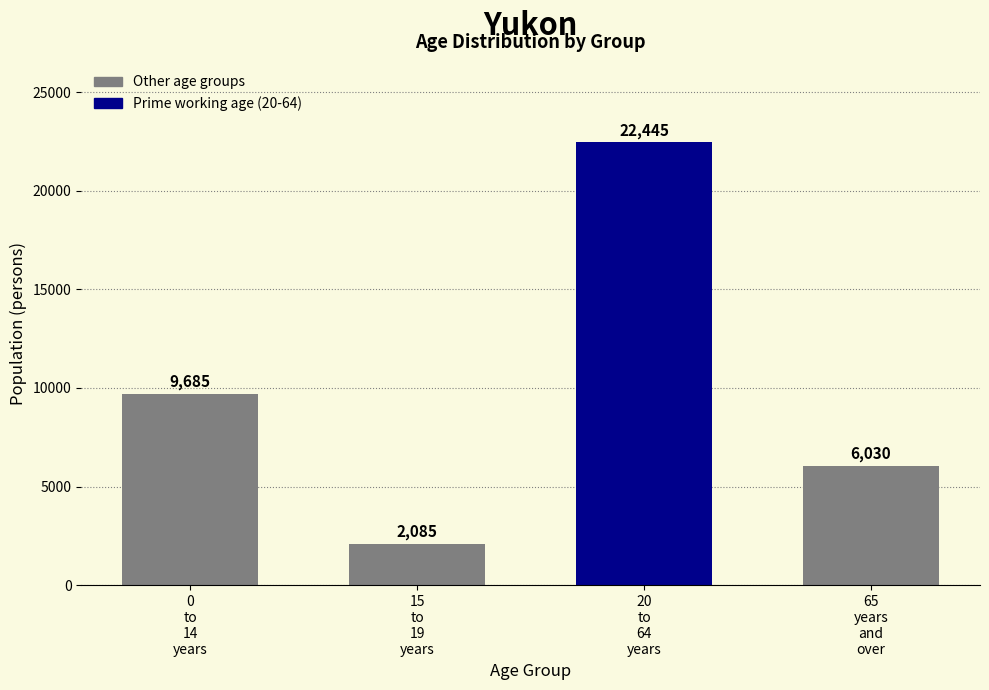

How many values are between 6030 and 22445?

3